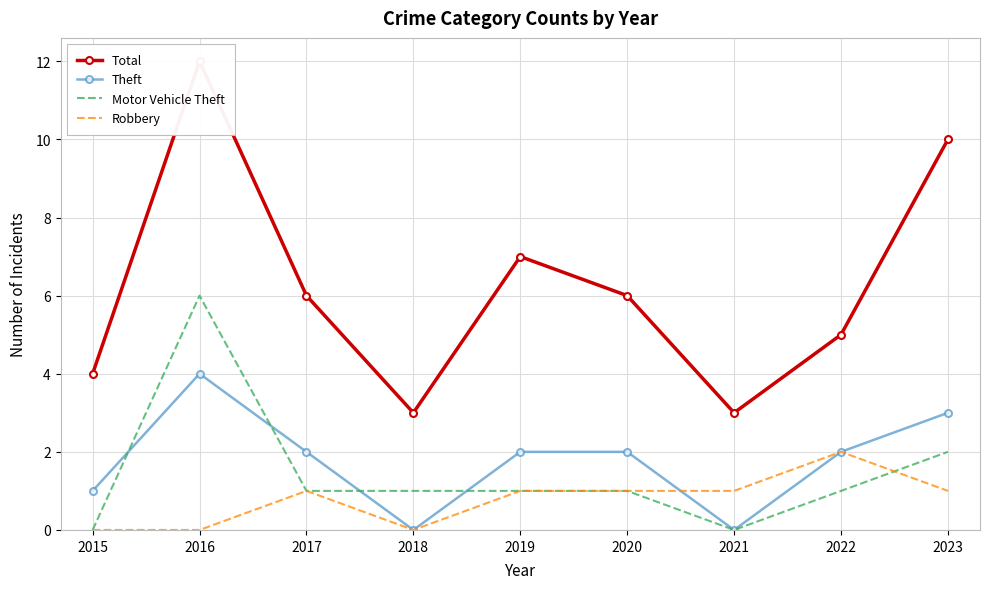

True or false: Total and Theft intersect in this chart.

False